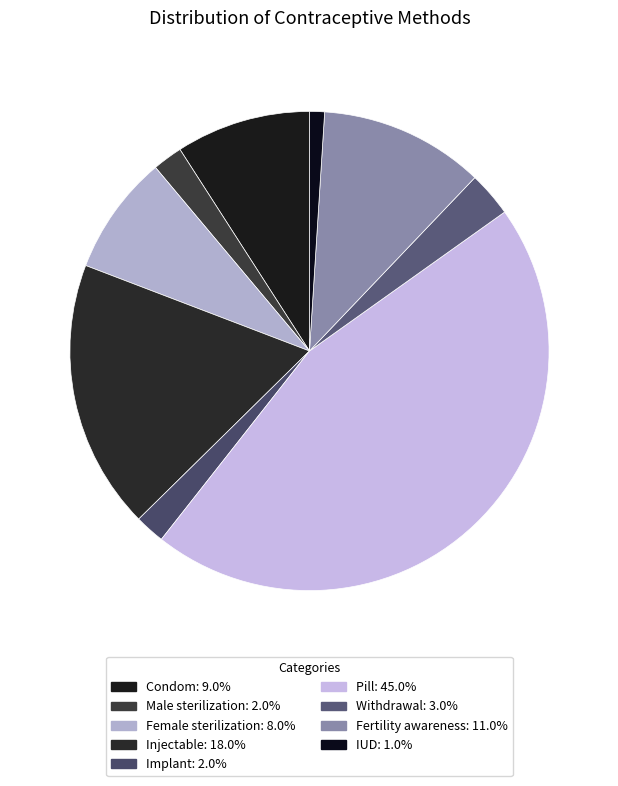

How many slices are in this pie chart?

9